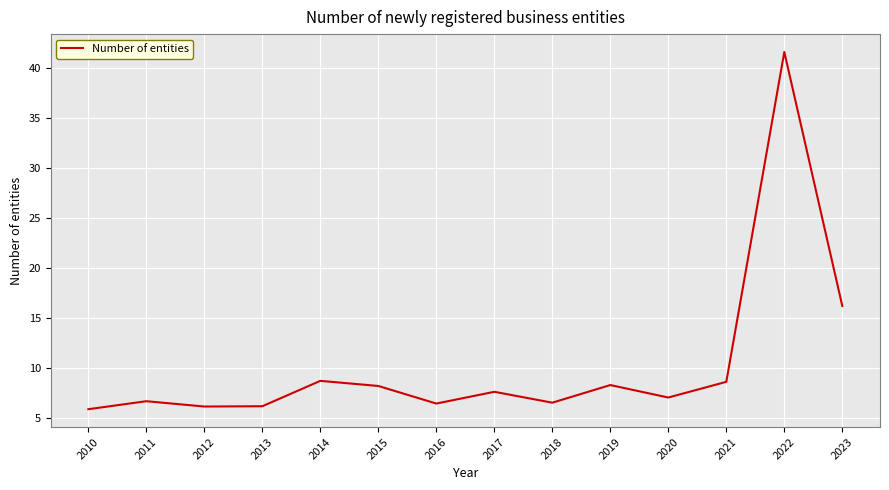

At which category does the chart reach its peak across all series?

2022